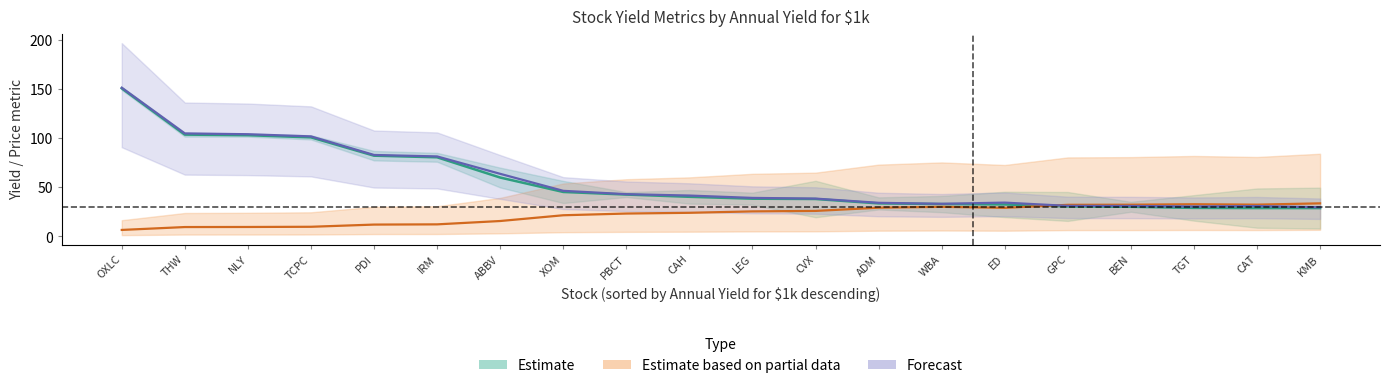

What value does the Annual Yield for $1k series have at THW?

103.6